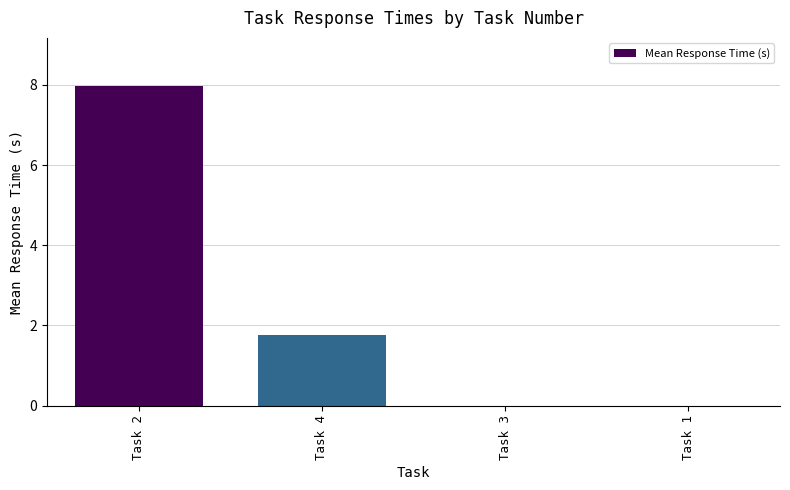

The chart shows a value of 0.0 at Task 1. True or false?

True